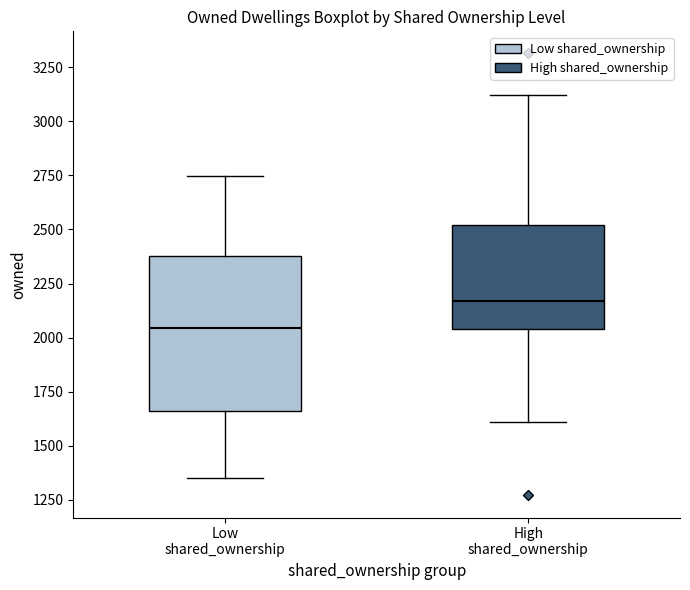

Where does the upper whisker of the box for Low shared_ownership end on the y-axis? The values are not printed on the chart, so give them approximately, as read against the axis.

2750